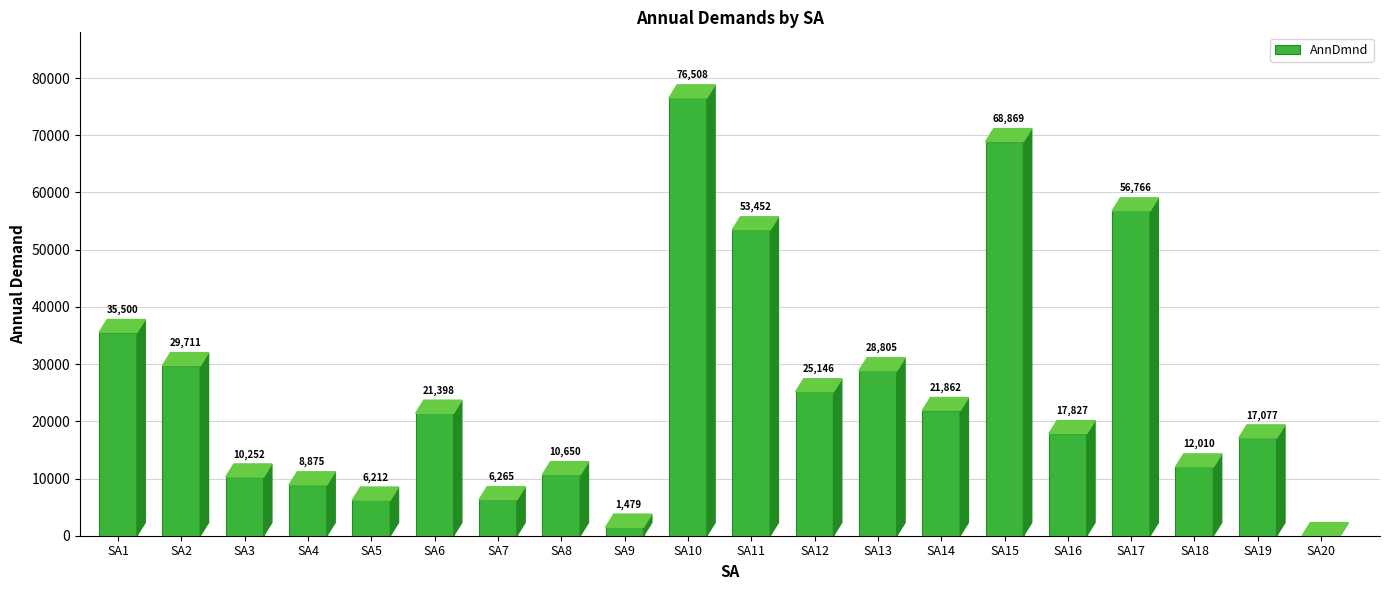

How many positive values are there?

19